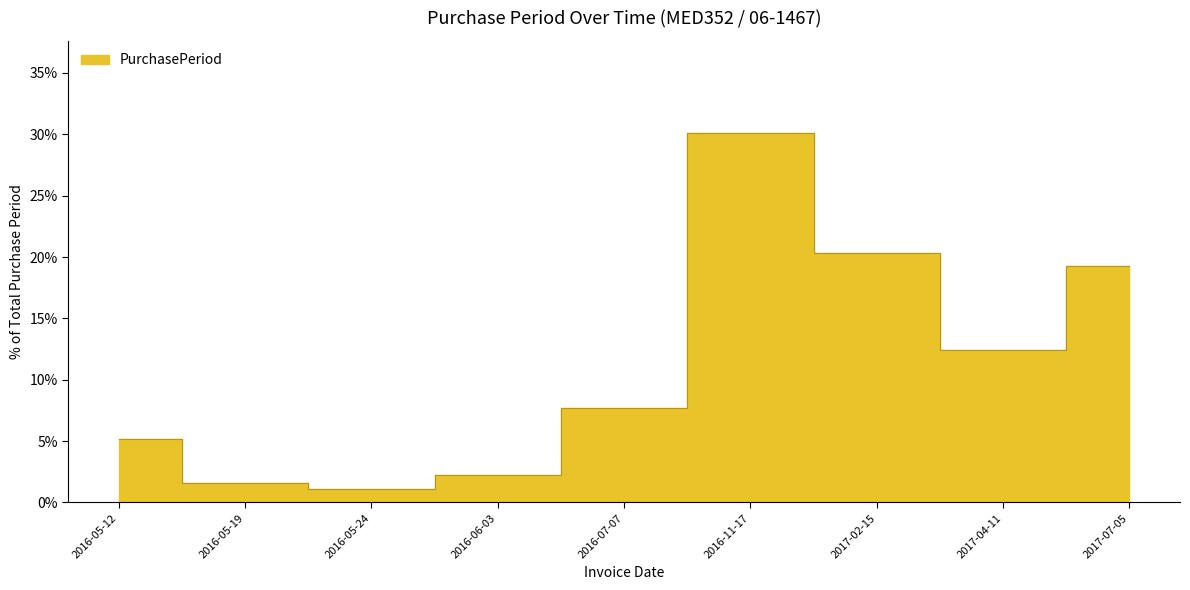

What is the ratio of the value at 2017-02-15 to the value at 2016-06-03?

9.0